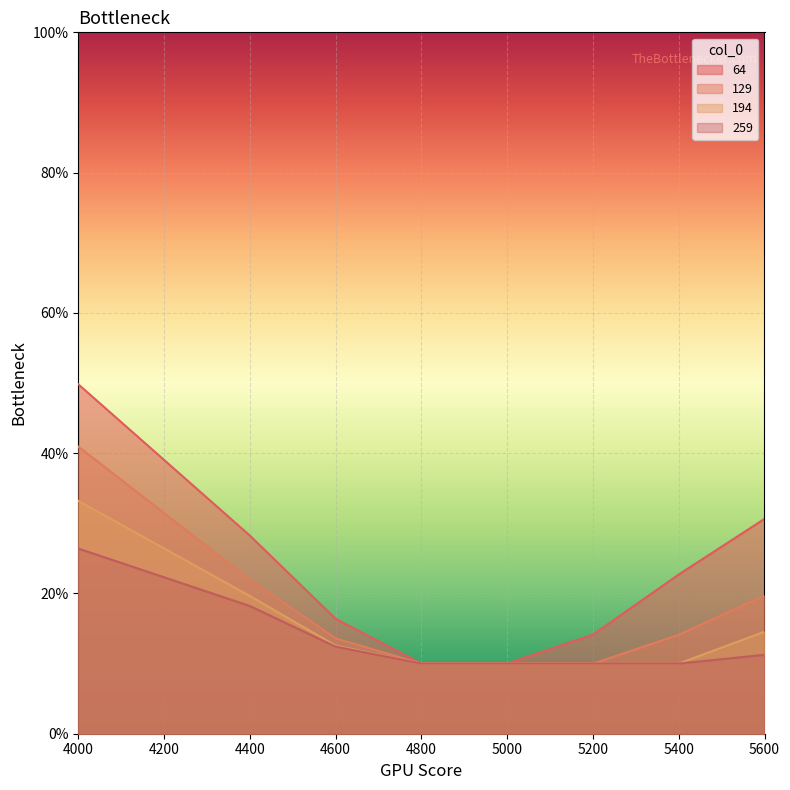

How many 194 values are between 0 and 1?

8